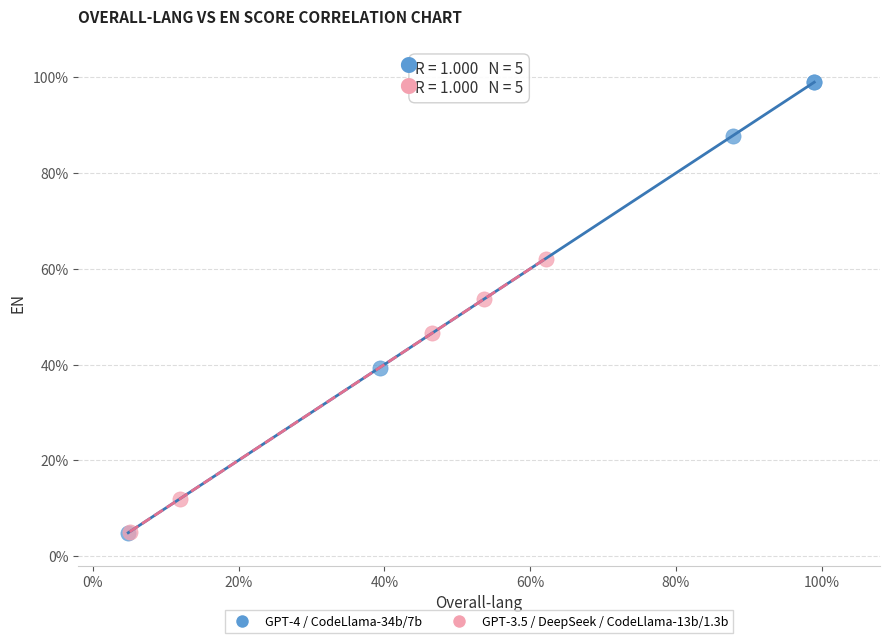

Which series has the widest spread of Y values?

GPT-4 / CodeLlama-34b/7b